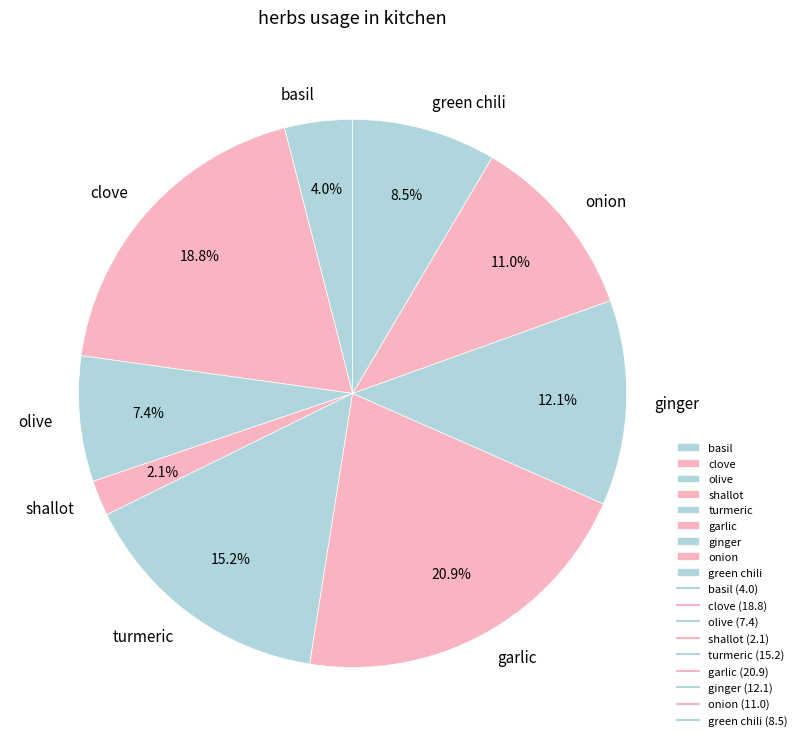

What percentage is NOT represented by basil?

96.0%